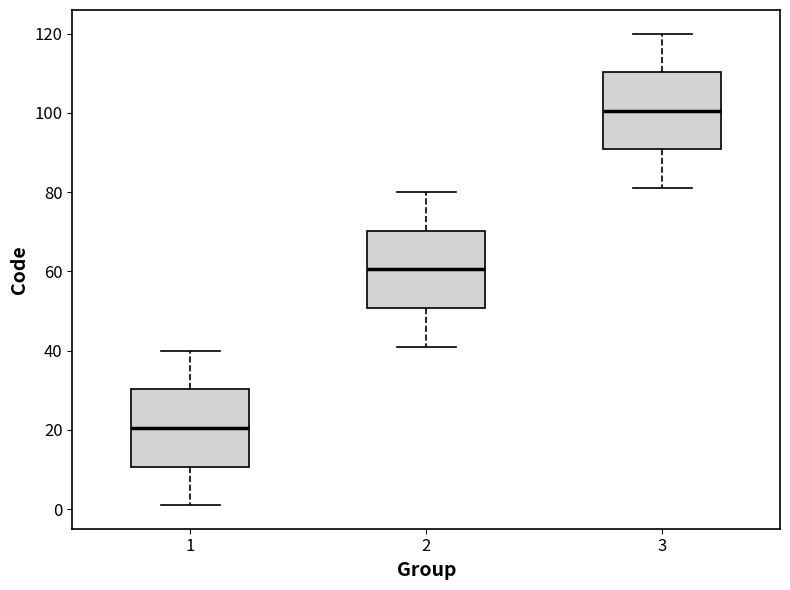

Reading left to right, read every box against the y-axis: the position of its median line, the range the box covers, and the ends of its whiskers. The values are not printed on the chart, so give them approximately, as read against the axis.

1: median 20, box 10 to 30, whiskers 2 to 40
2: median 60, box 50 to 70, whiskers 42 to 80
3: median 100, box 90 to 110, whiskers 82 to 120